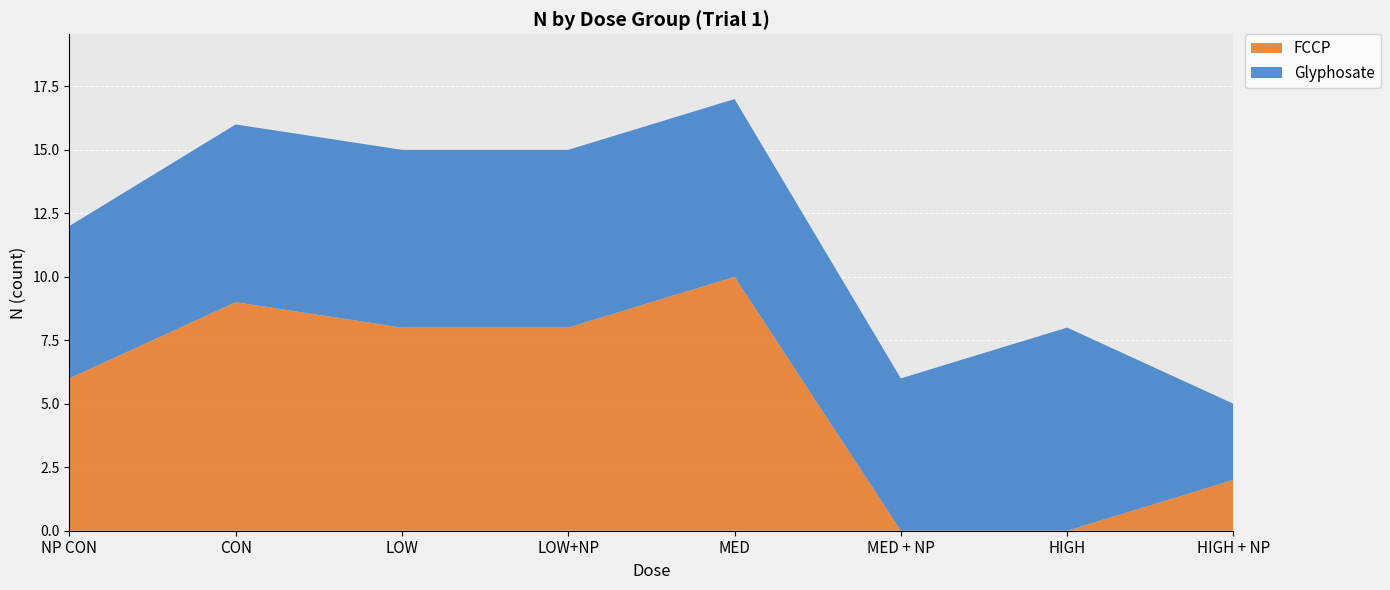

The value of FCCP at CON is 6. True or false?

False